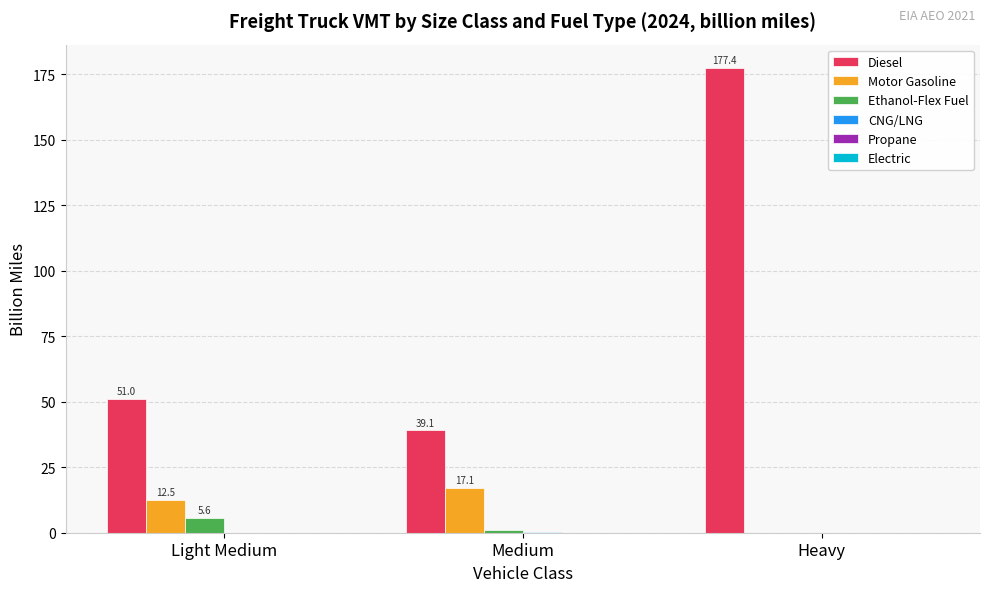

At which label does Motor Gasoline reach its peak?

Medium